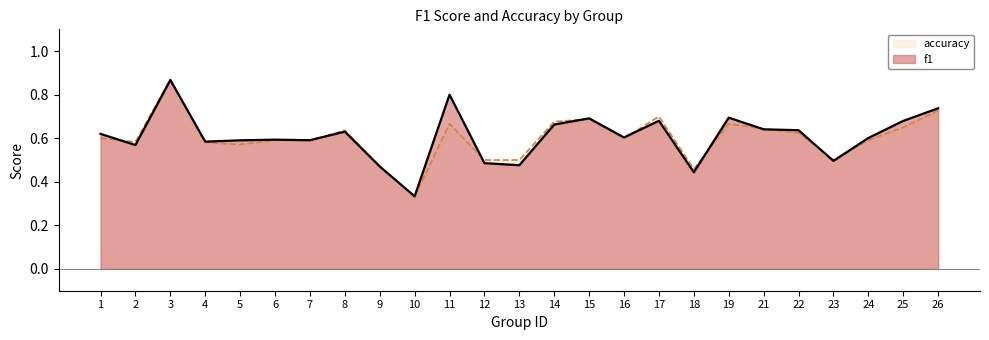

What is the difference between the maximum and minimum values in the f1 series?

0.5